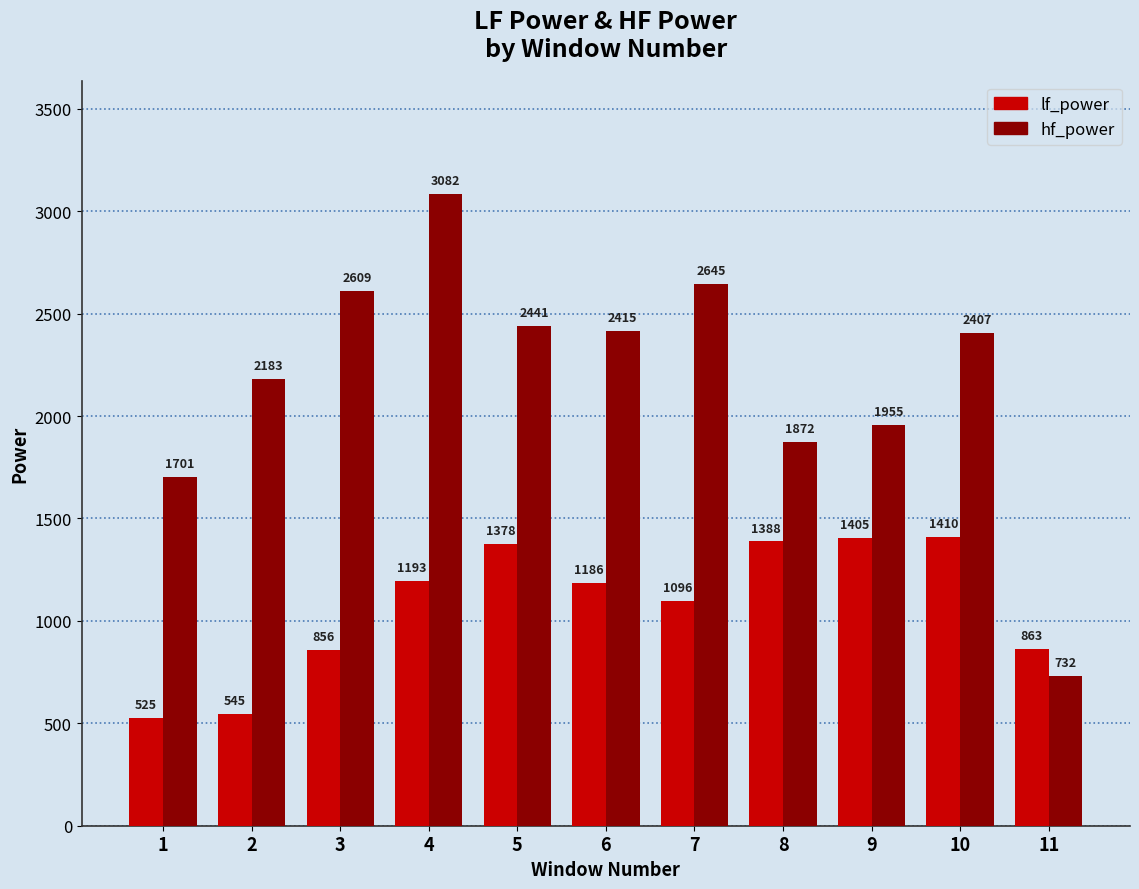

Rank the series at 8 from highest to lowest value.

hf_power, lf_power